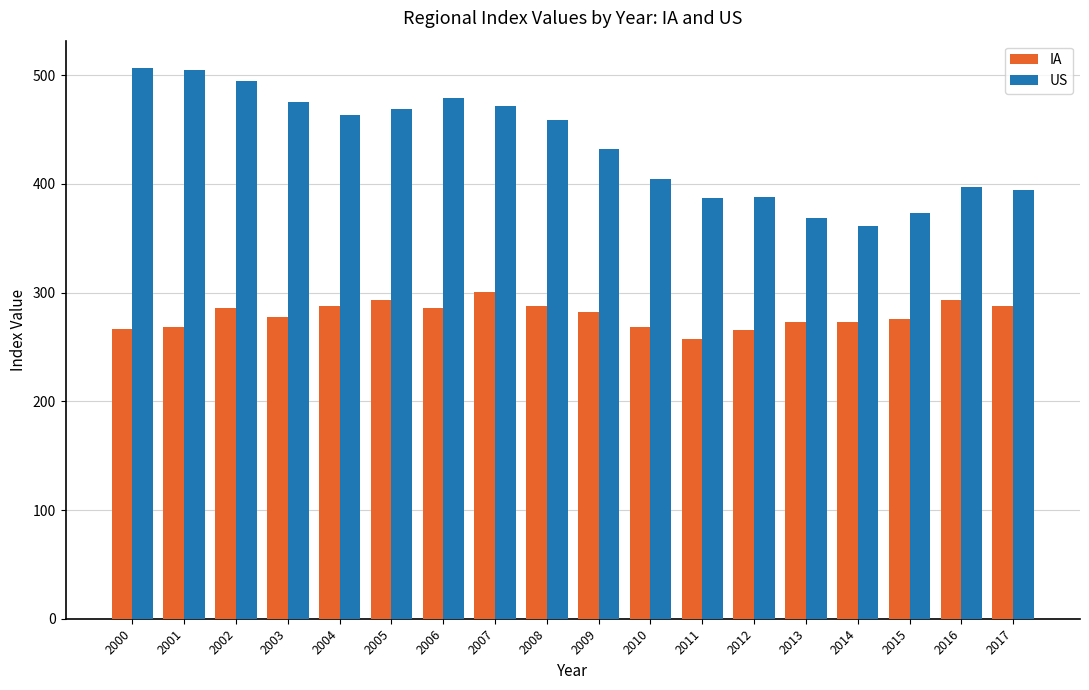

The value of US at 2014 is 361.6. True or false?

True